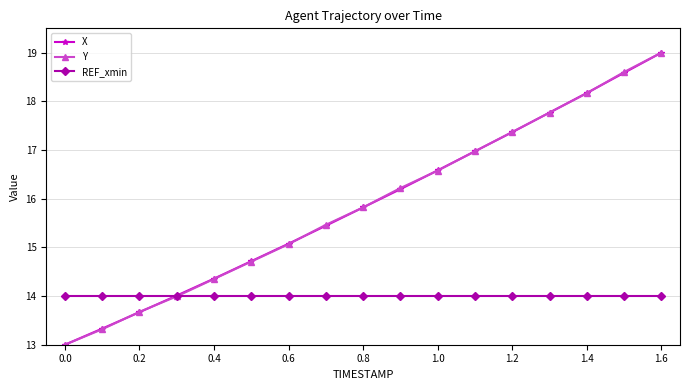

True or false: X has more than 0 interior local peaks.

False